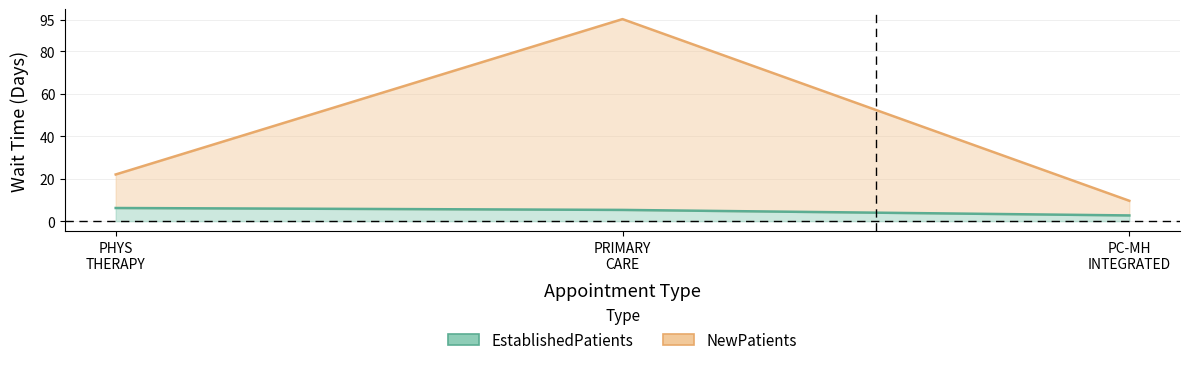

The NewPatients series shows 9.6 at PC-MH INTEGRATED. True or false?

True